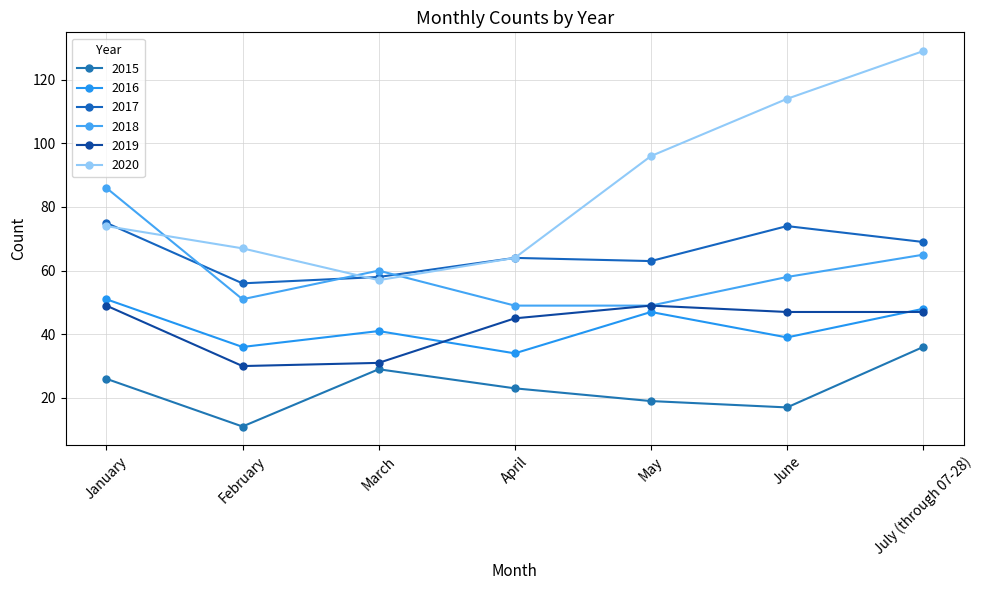

How many data points does each series have?

7